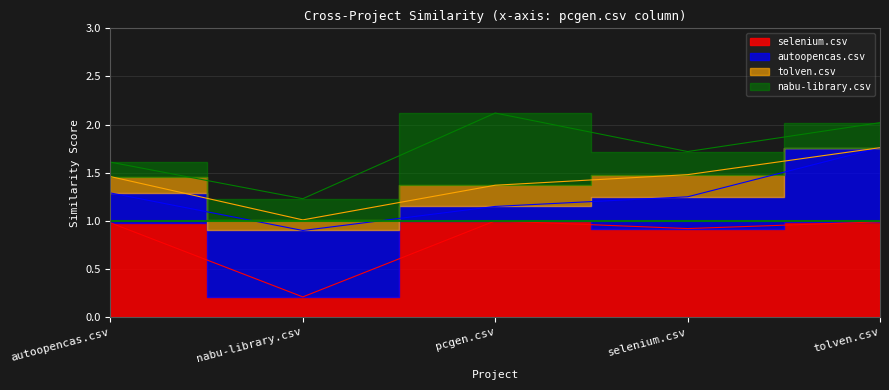

What are all the series names shown in the legend?

selenium.csv, autoopencas.csv, tolven.csv, nabu-library.csv